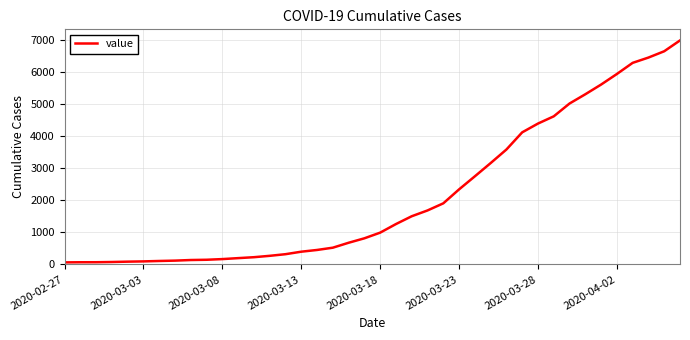

Is this an area chart (filled region under the line)?

No